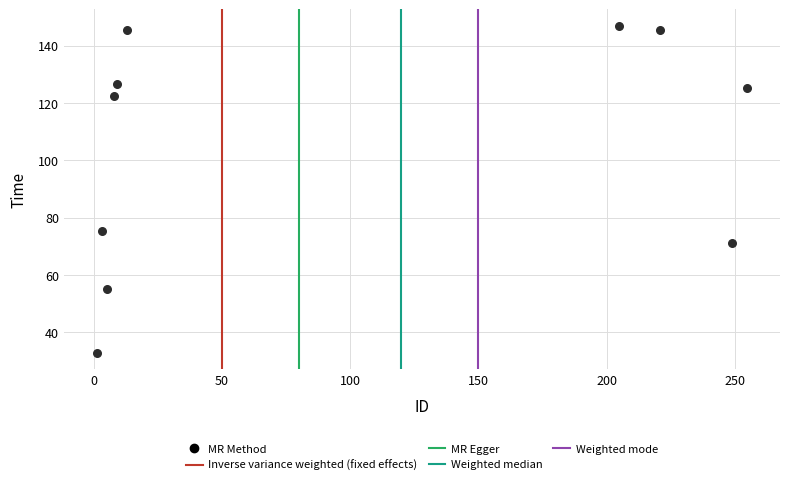

What Y value in the scatter plot is closest to 89?

75.5